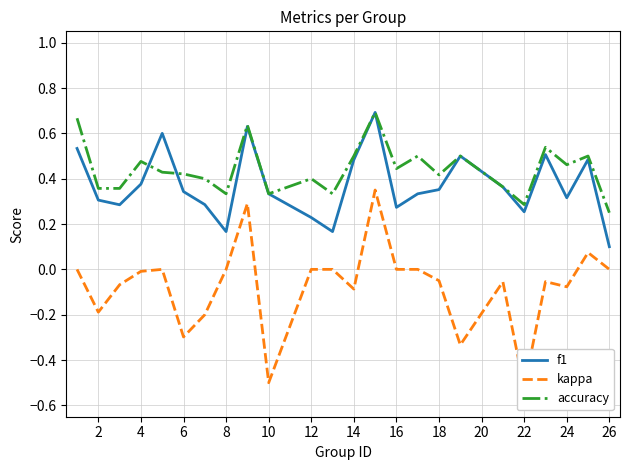

Count the number of data series in this chart.

3